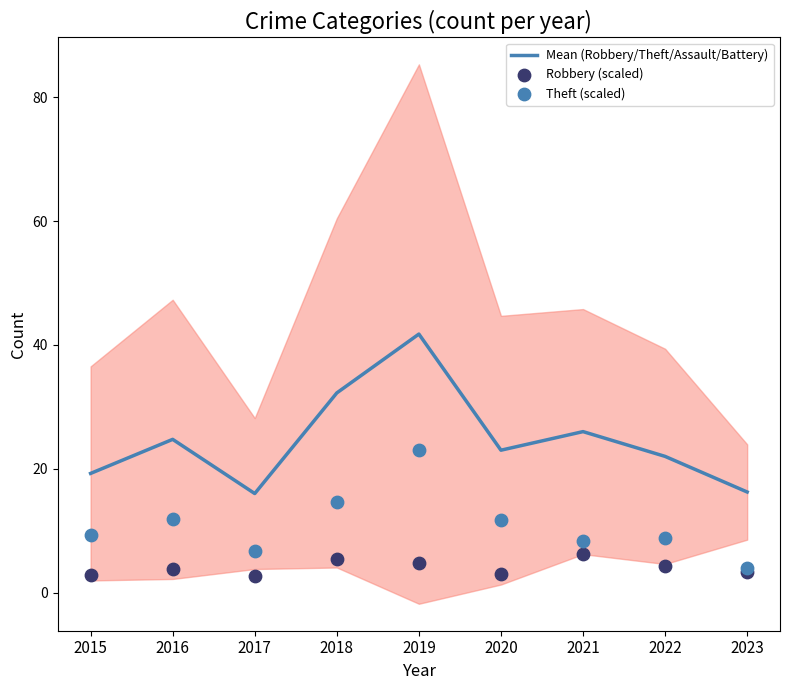

Which series has the widest spread of Y values?

Mean (Robbery/Theft/Assault/Battery)